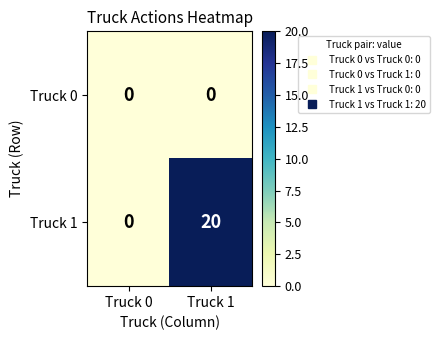

Rank the series by their maximum value, from lowest to highest.

Truck 0, Truck 1